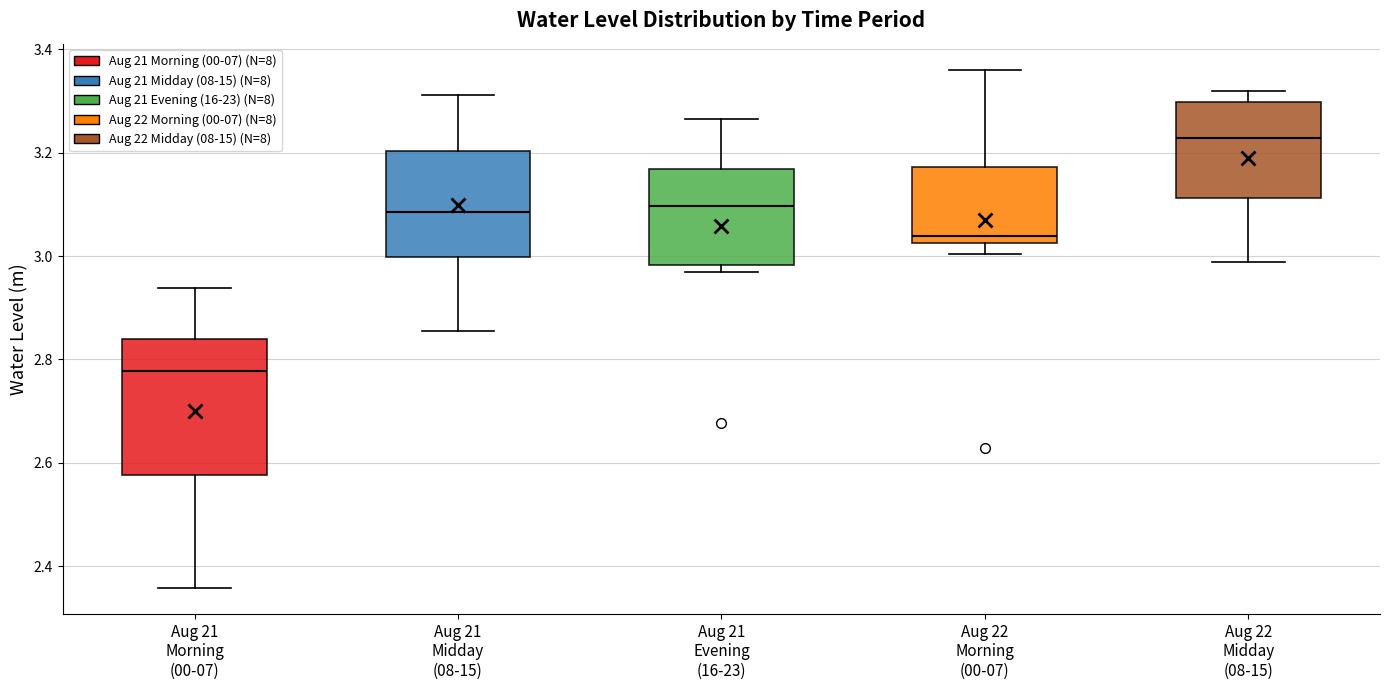

Reading left to right, transcribe this box plot: for each box, give where its median line is, the range the box spans, and where its two whiskers end, as read against the y-axis. The values are not printed on the chart, so give them approximately, as read against the axis.

Aug 21 Morning (00-07): median 2.78, box 2.58 to 2.84, whiskers 2.36 to 2.94
Aug 21 Midday (08-15): median 3.08, box 3.00 to 3.20, whiskers 2.86 to 3.32
Aug 21 Evening (16-23): median 3.10, box 2.98 to 3.16, whiskers 2.96 to 3.26
Aug 22 Morning (00-07): median 3.04, box 3.02 to 3.18, whiskers 3.00 to 3.36
Aug 22 Midday (08-15): median 3.22, box 3.12 to 3.30, whiskers 2.98 to 3.32